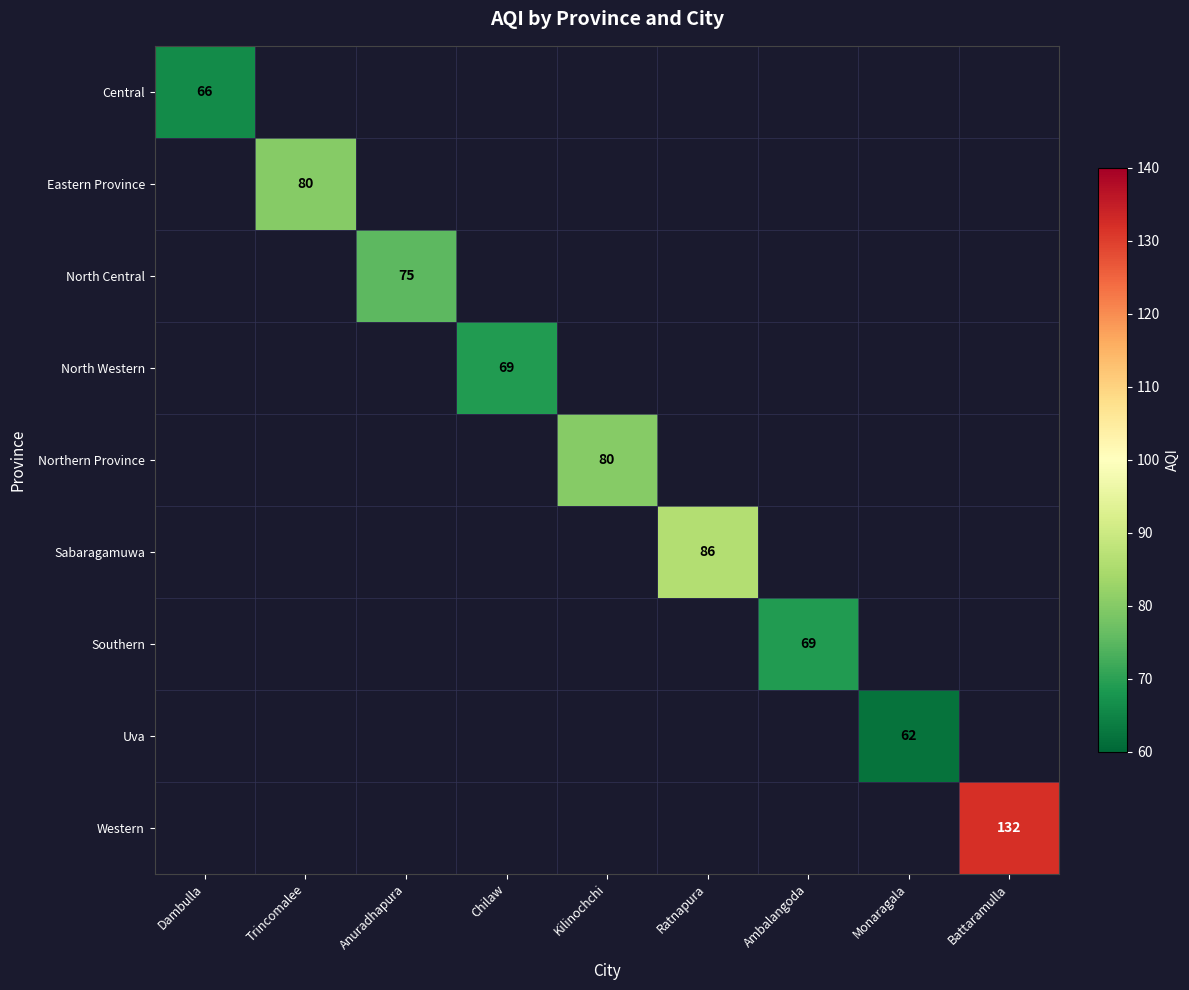

The value of Western at Battaramulla is 132. True or false?

True